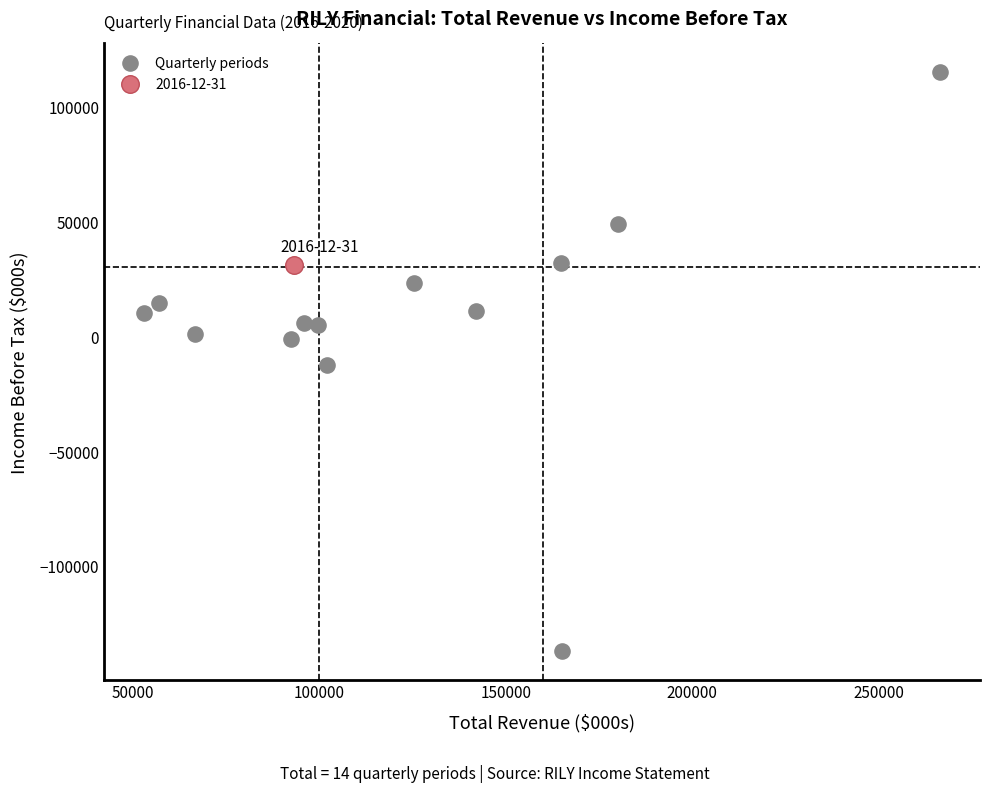

What are all the series names shown in the legend?

Quarterly periods, 2016-12-31